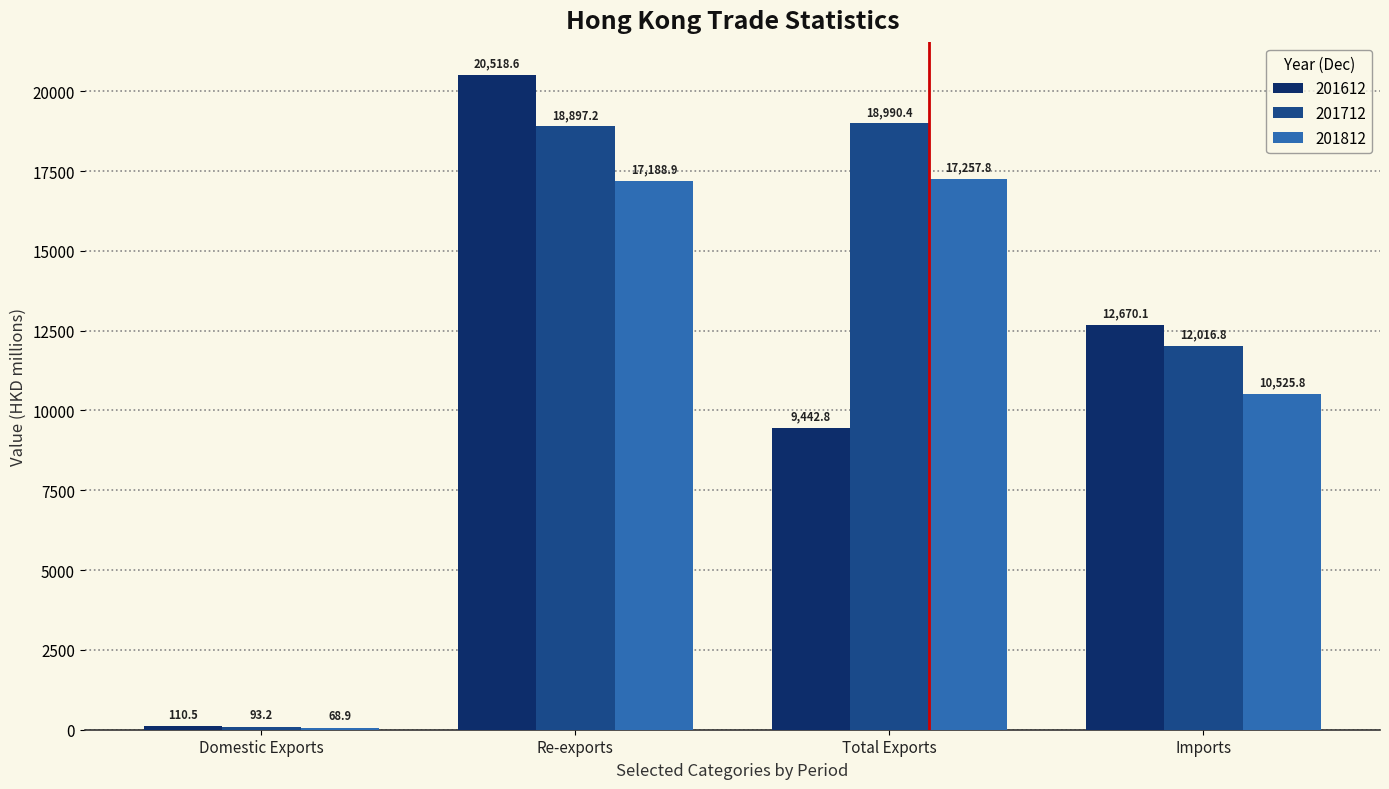

Reading left to right, list all the values displayed in this chart.

201612: Domestic Exports=110.5	Re-exports=20518.6	Total Exports=9442.8	Imports=12670.1
201712: Domestic Exports=93.2	Re-exports=18897.2	Total Exports=18990.4	Imports=12016.8
201812: Domestic Exports=68.9	Re-exports=17188.9	Total Exports=17257.8	Imports=10525.8